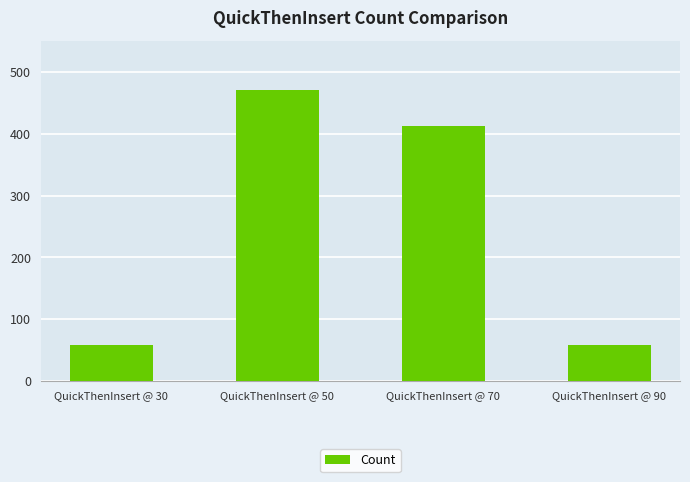

What is the difference between the values at QuickThenInsert @ 90 and QuickThenInsert @ 70?

354